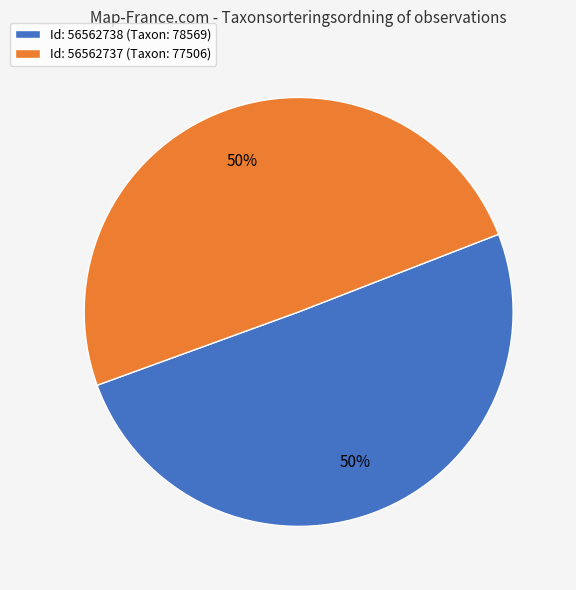

To the nearest percent, what is the combined percentage of Id: 56562737 (Taxon: 77506) and Id: 56562738 (Taxon: 78569)?

100%